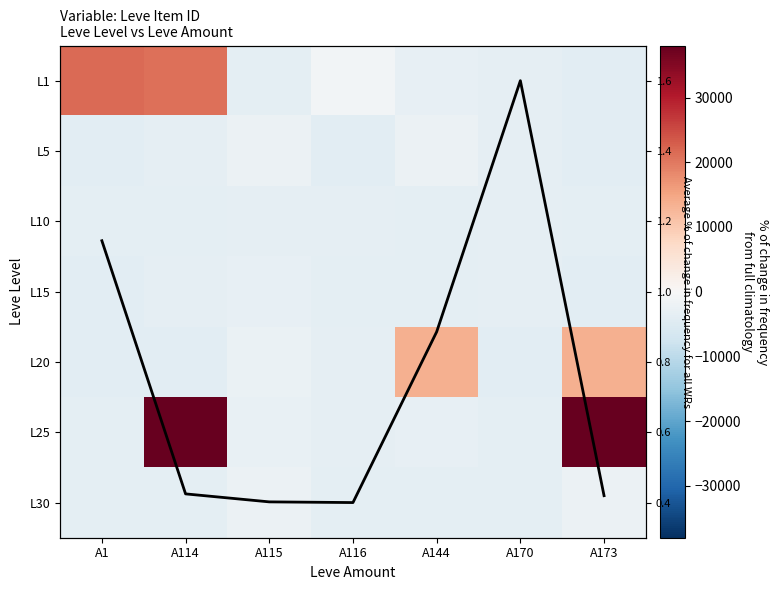

At which category does the chart reach its minimum across all series?

A173